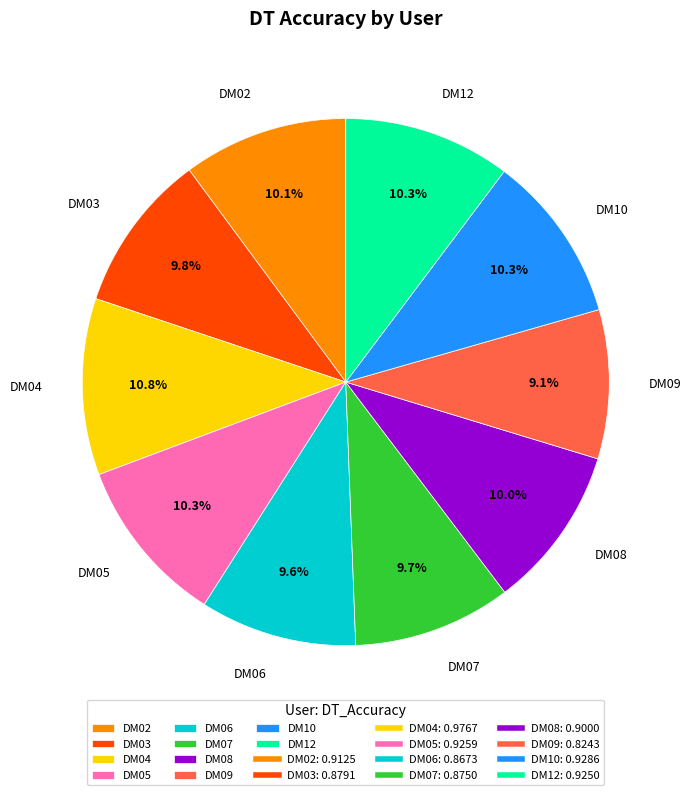

Is there any slice that represents more than half of the pie?

No